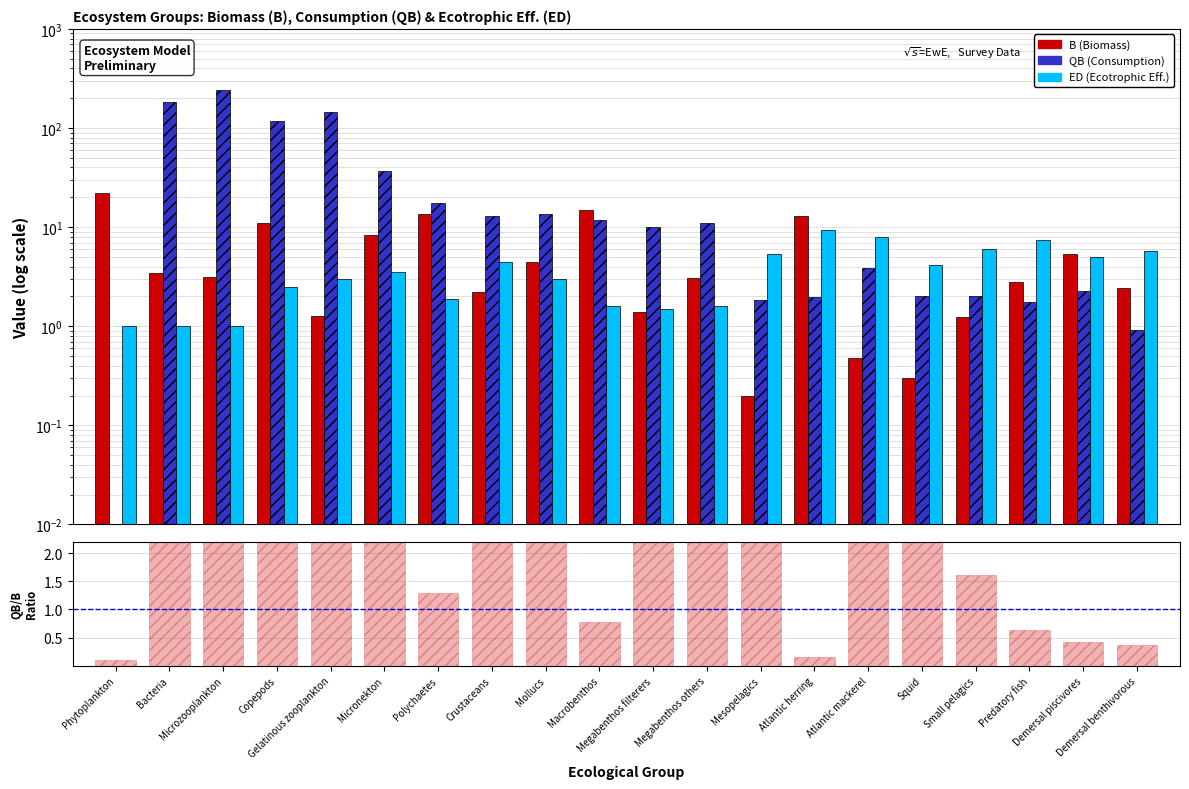

At which label does B first exceed 3?

Phytoplankton